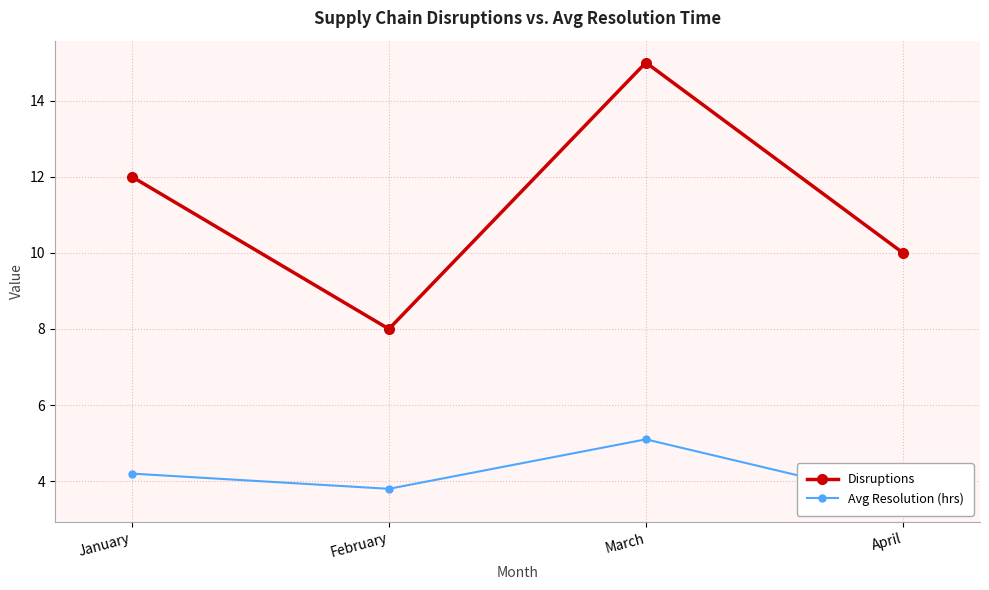

Reading left to right, extract all data points from this chart.

Disruptions: January=12.0	February=8.0	March=15.0	April=10.0
Avg Resolution (hrs): January=4.2	February=3.8	March=5.1	April=3.5